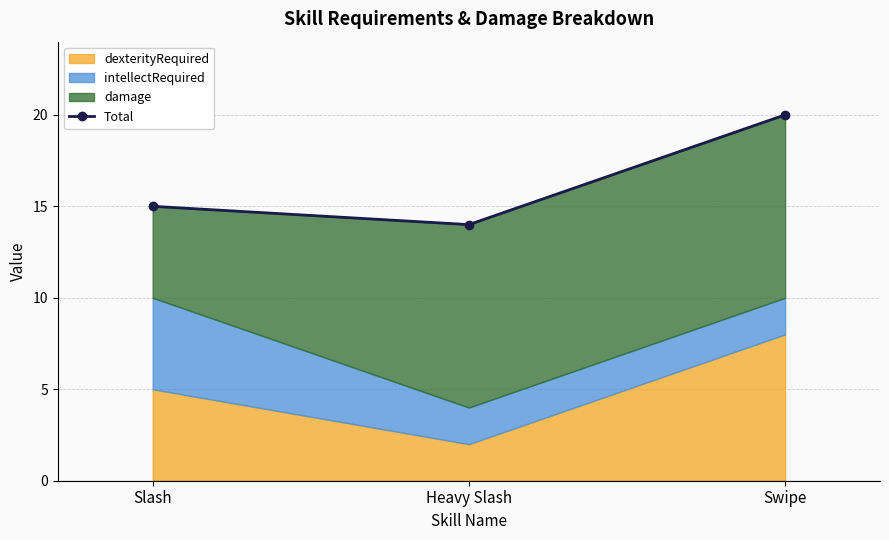

Which category has the lowest value across all series?

Heavy Slash